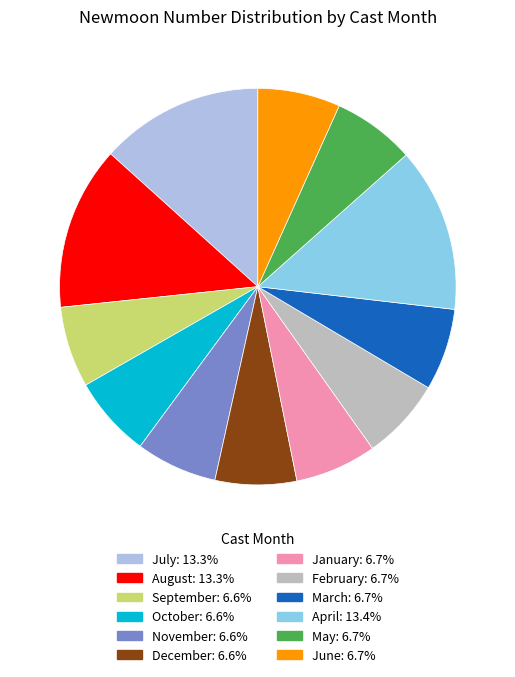

Does any single category account for the majority?

No